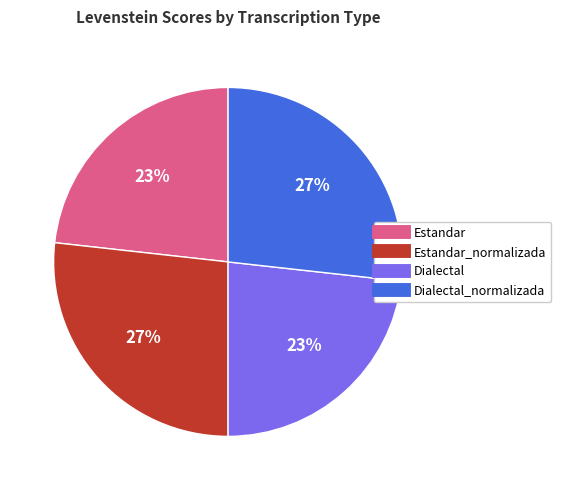

Is there any slice that represents more than half of the pie?

No